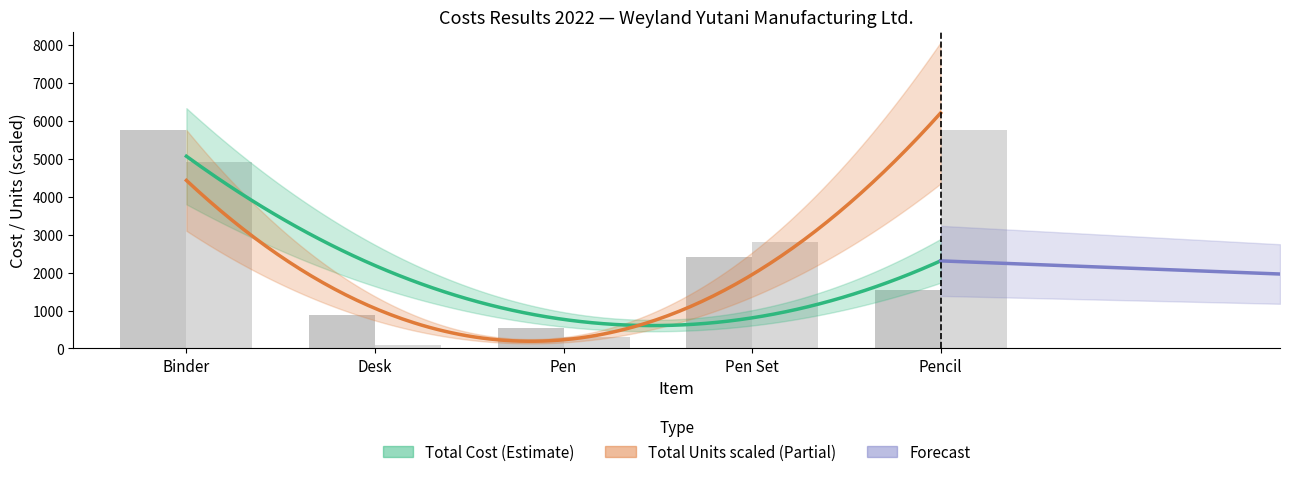

What value does the Total Cost series have at Pen Set?

2421.4